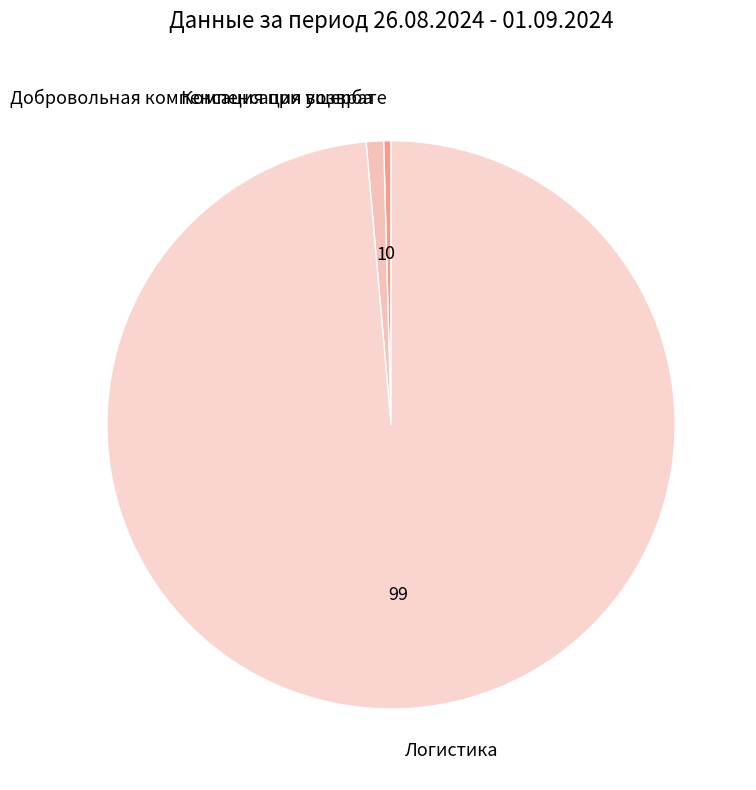

Count the number of slices in the pie.

3